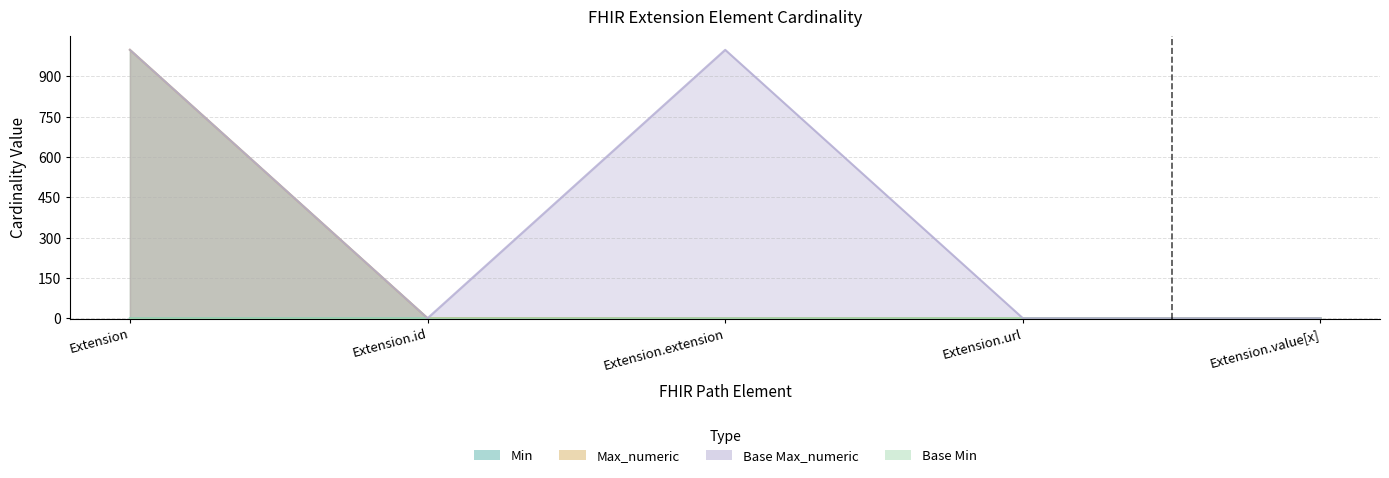

Rank the categories by value from lowest to highest.

Extension, Extension.id, Extension.extension, Extension.value[x], Extension.url